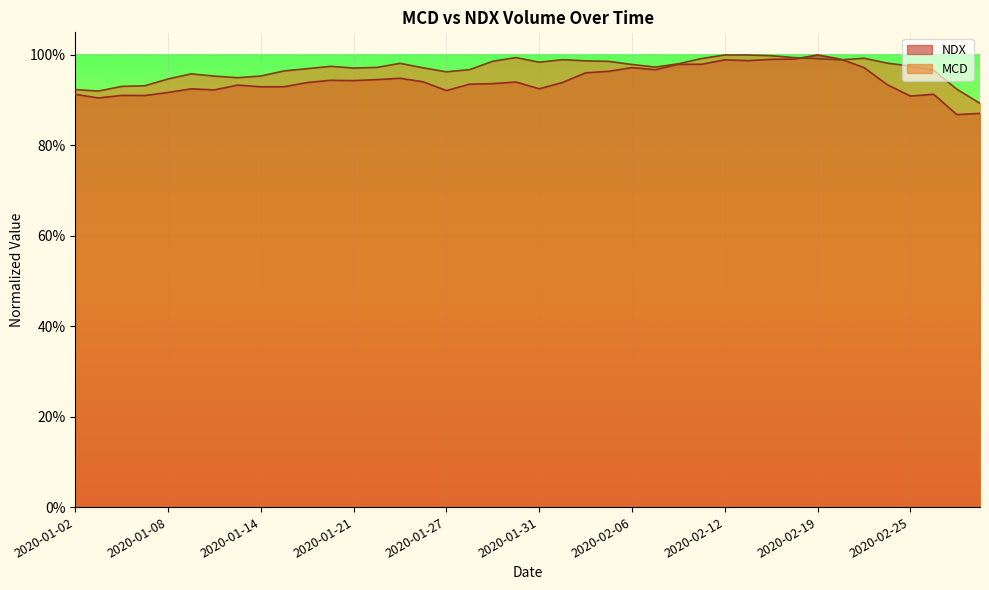

Reading left to right, list all the values displayed in this chart.

NDX: 2020-01-02=0.9	2020-01-03=0.9	2020-01-06=0.9	2020-01-07=0.9	2020-01-08=0.9	2020-01-09=0.9	2020-01-10=0.9	2020-01-13=0.9	2020-01-14=0.9	2020-01-15=0.9	2020-01-16=0.9	2020-01-17=0.9	2020-01-21=0.9	2020-01-22=0.9	2020-01-23=0.9	2020-01-24=0.9	2020-01-27=0.9	2020-01-28=0.9	2020-01-29=0.9	2020-01-30=0.9	2020-01-31=0.9	2020-02-03=0.9	2020-02-04=1.0	2020-02-05=1.0	2020-02-06=1.0	2020-02-07=1.0	2020-02-10=1.0	2020-02-11=1.0	2020-02-12=1.0	2020-02-13=1.0	2020-02-14=1.0	2020-02-18=1.0	2020-02-19=1.0	2020-02-20=1.0	2020-02-21=1.0	2020-02-24=0.9	2020-02-25=0.9	2020-02-26=0.9	2020-02-27=0.9	2020-02-28=0.9
MCD: 2020-01-02=0.9	2020-01-03=0.9	2020-01-06=0.9	2020-01-07=0.9	2020-01-08=0.9	2020-01-09=1.0	2020-01-10=1.0	2020-01-13=0.9	2020-01-14=1.0	2020-01-15=1.0	2020-01-16=1.0	2020-01-17=1.0	2020-01-21=1.0	2020-01-22=1.0	2020-01-23=1.0	2020-01-24=1.0	2020-01-27=1.0	2020-01-28=1.0	2020-01-29=1.0	2020-01-30=1.0	2020-01-31=1.0	2020-02-03=1.0	2020-02-04=1.0	2020-02-05=1.0	2020-02-06=1.0	2020-02-07=1.0	2020-02-10=1.0	2020-02-11=1.0	2020-02-12=1.0	2020-02-13=1.0	2020-02-14=1.0	2020-02-18=1.0	2020-02-19=1.0	2020-02-20=1.0	2020-02-21=1.0	2020-02-24=1.0	2020-02-25=1.0	2020-02-26=1.0	2020-02-27=0.9	2020-02-28=0.9